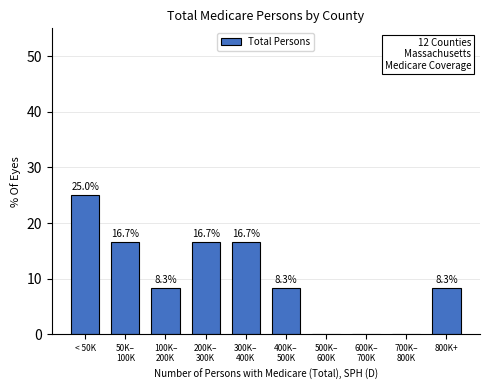

What is the sum of all values?

100.0